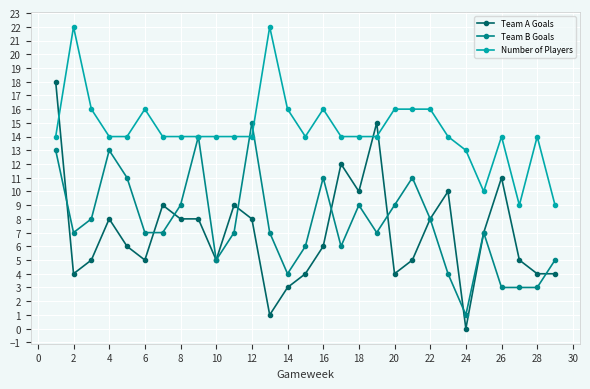

Which series has the largest total across all categories?

Number of Players